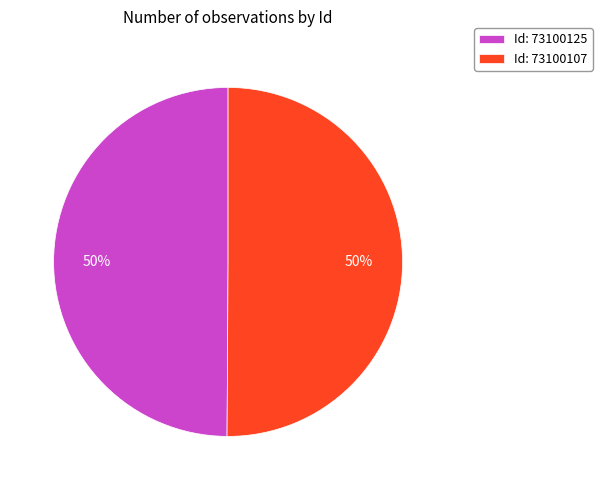

Do Id: 73100125 and Id: 73100107 together represent more than half of the pie?

Yes